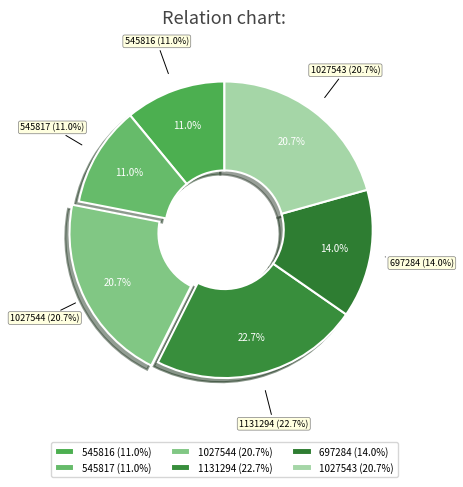

Combined, what portion of the pie is 1027544 and 1131294?

43.4%